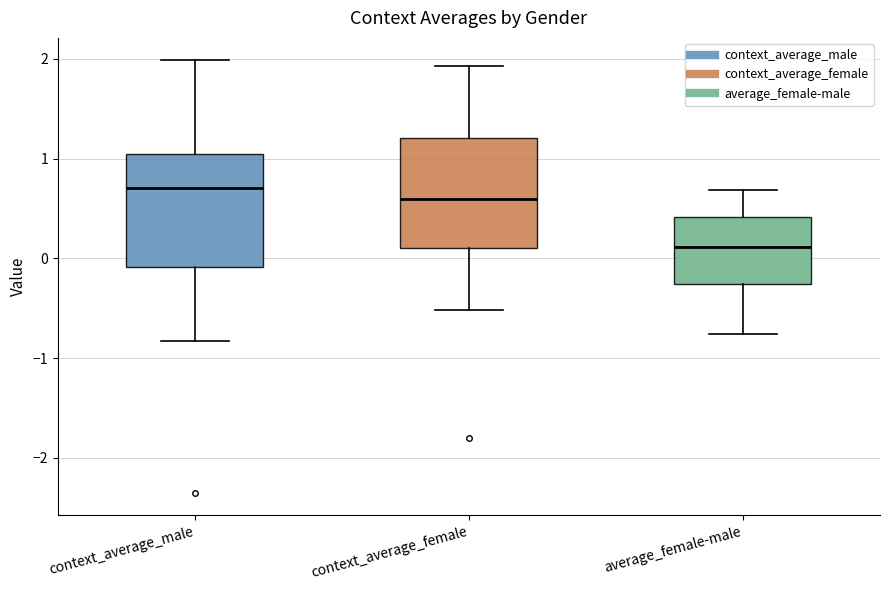

Reading left to right, transcribe this box plot: for each box, give where its median line is, the range the box spans, and where its two whiskers end, as read against the y-axis. The values are not printed on the chart, so give them approximately, as read against the axis.

context_average_male: median 0.7, box -0.1 to 1.0, whiskers -0.8 to 2.0
context_average_female: median 0.6, box 0.1 to 1.2, whiskers -0.5 to 1.9
average_female-male: median 0.1, box -0.3 to 0.4, whiskers -0.8 to 0.7